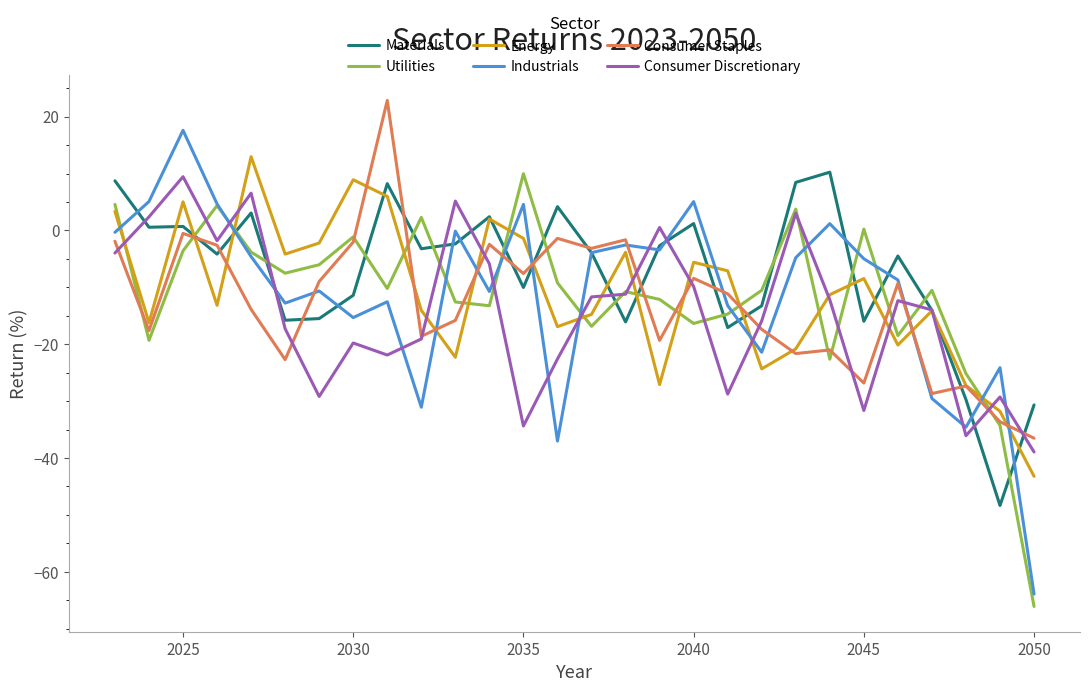

How many times do Consumer Discretionary and Industrials cross each other?

13